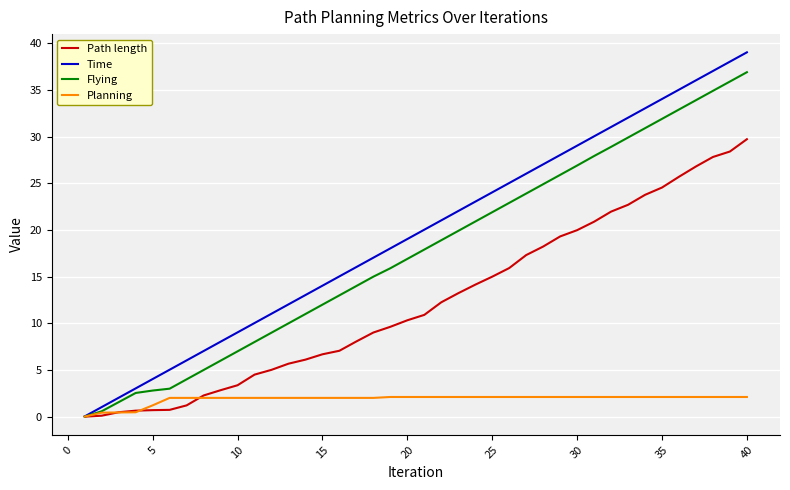

Which series has the largest total across all categories?

Time